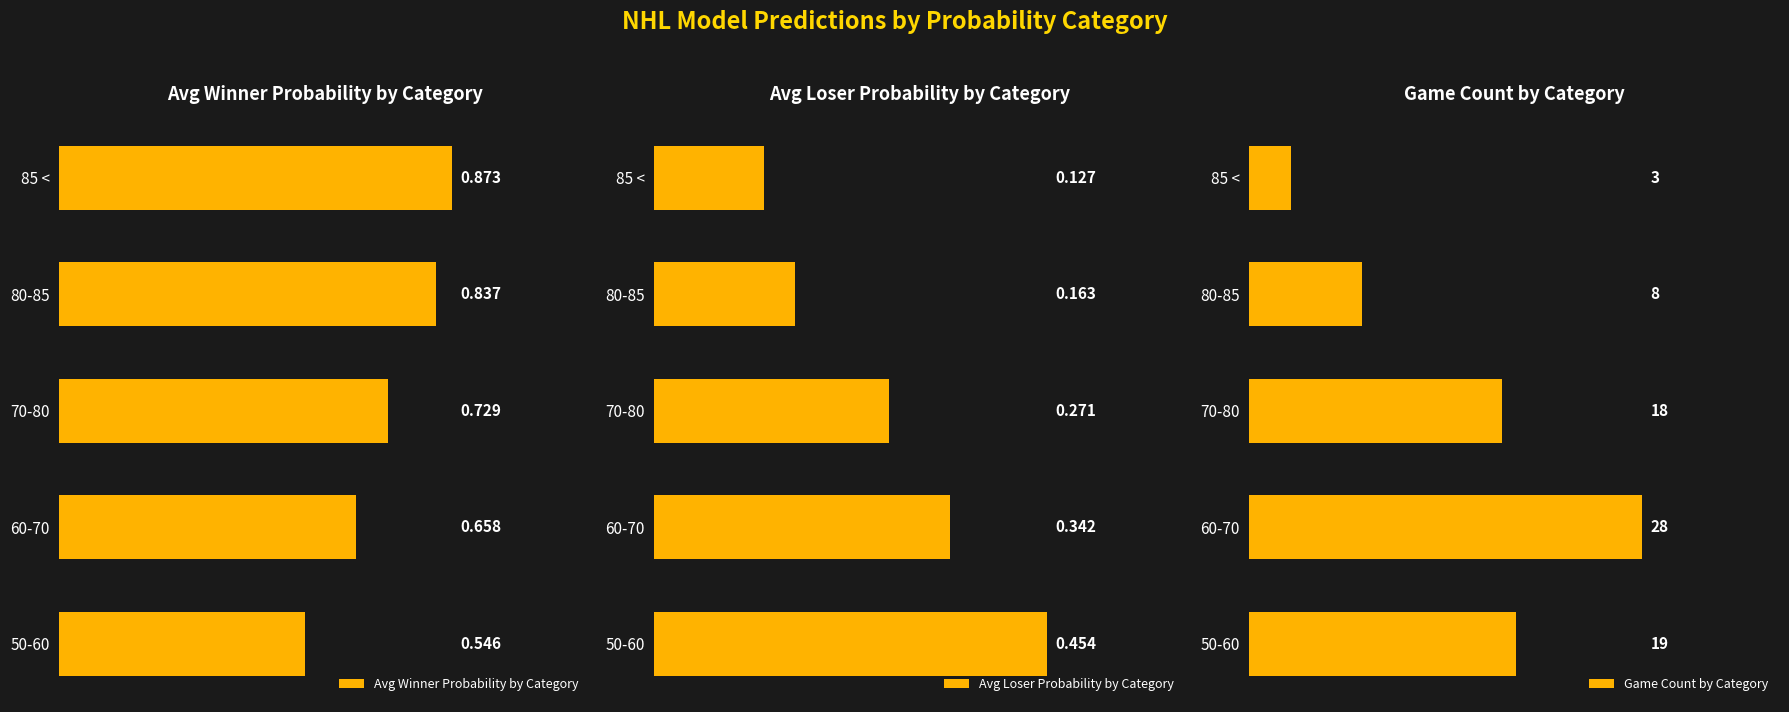

Rank the categories by Game Count by Category value from lowest to highest.

85 <, 80-85, 70-80, 50-60, 60-70